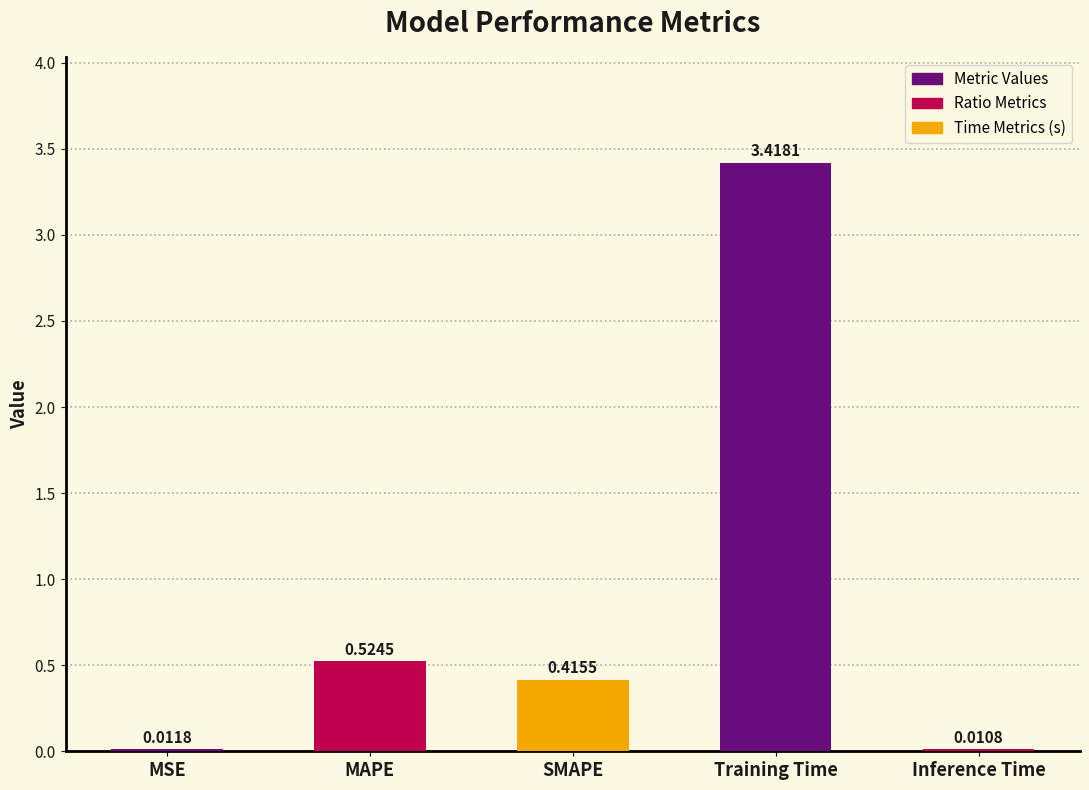

The value at SMAPE is 0.7. True or false?

False